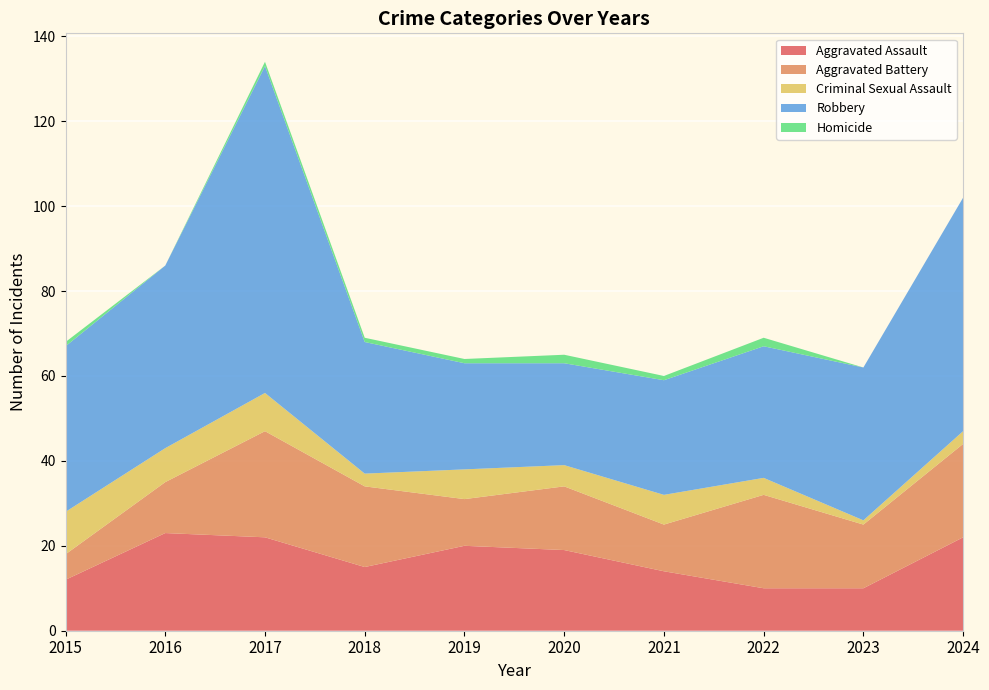

Reading left to right, list all the values displayed in this chart.

Aggravated Assault: 12	23	22	15	20	19	14	10	10	22
Aggravated Battery: 6	12	25	19	11	15	11	22	15	22
Criminal Sexual Assault: 10	8	9	3	7	5	7	4	1	3
Robbery: 39	43	77	31	25	24	27	31	36	55
Homicide: 1	0	1	1	1	2	1	2	0	0